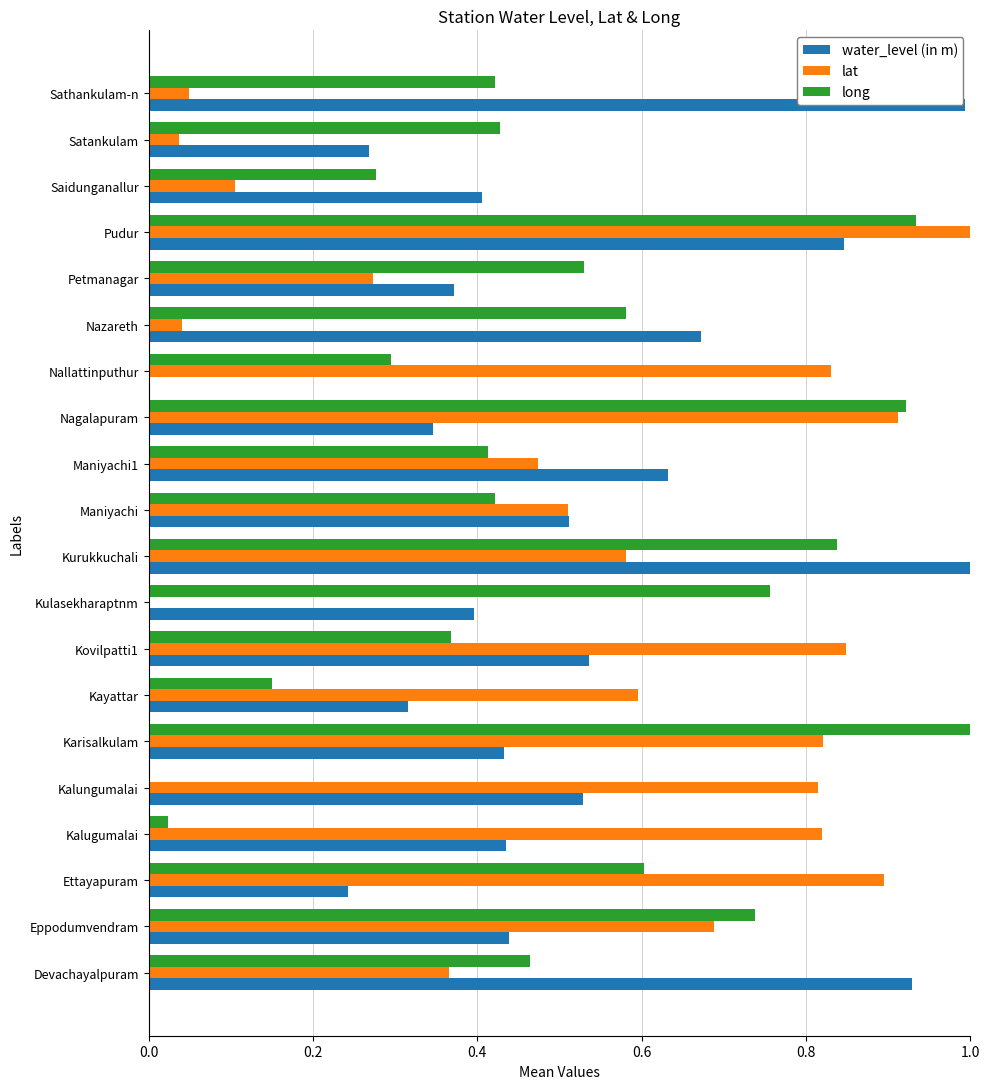

What is the sum of all lat values?

10.7